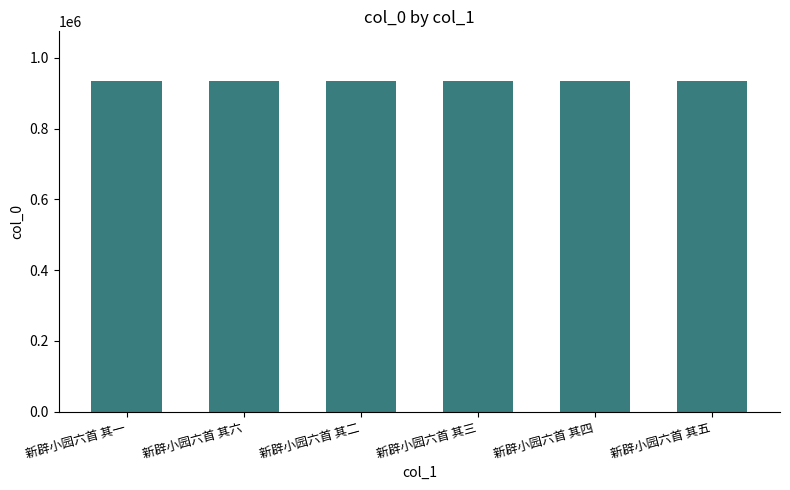

What is the sum of all values?

5607333